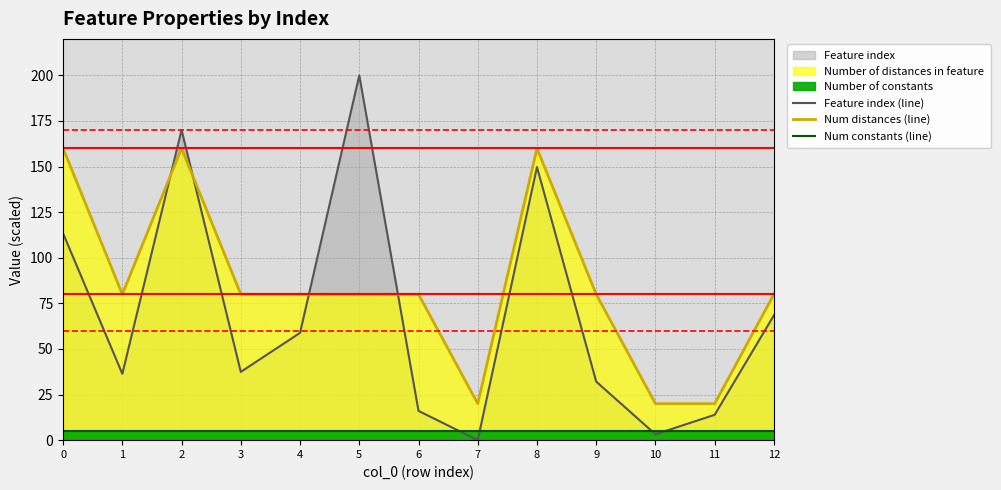

Where is the first local maximum for Num distances (line)?

2